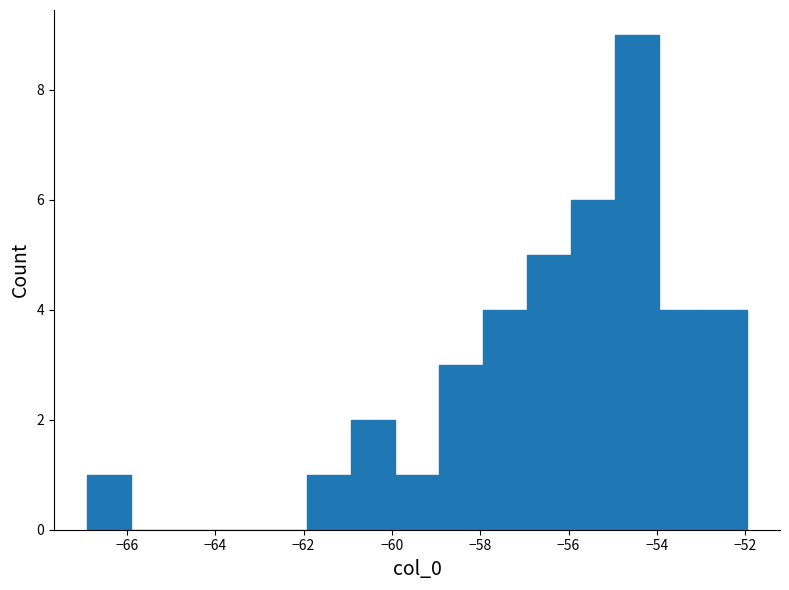

Reading left to right, transcribe this chart: for each bar, give the range it covers on the x-axis and its height. Neither the bar edges nor the heights are printed on the chart, so give them approximately, as read against the axes.

-67 to -66: 1
-66 to -65: 0
-65 to -64: 0
-64 to -63: 0
-63 to -62: 0
-62 to -61: 1
-61 to -60: 2
-60 to -59: 1
-59 to -58: 3
-58 to -57: 4
-57 to -56: 5
-56 to -55: 6
-55 to -54: 9
-54 to -53: 4
-53 to -52: 4